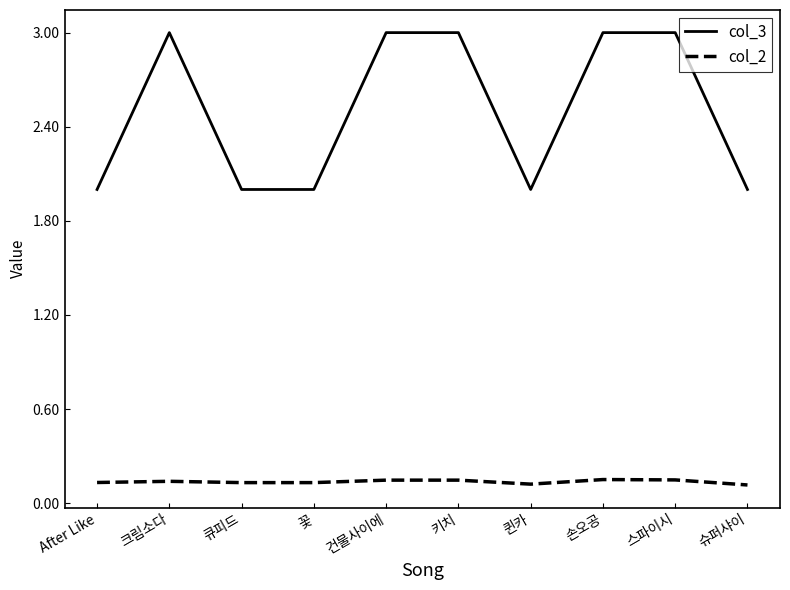

Is it true that col_2 equals 0.3 at 손오공?

False